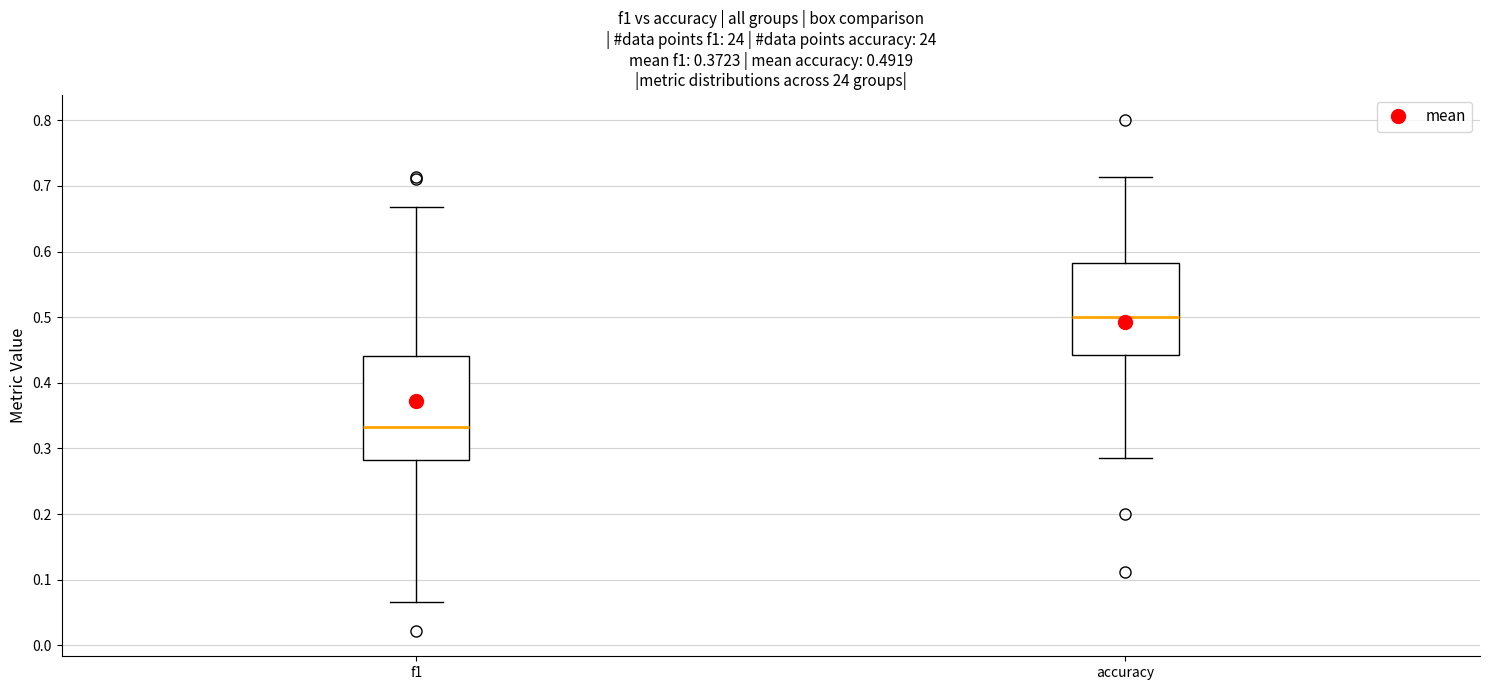

Which box has the highest median line?

accuracy